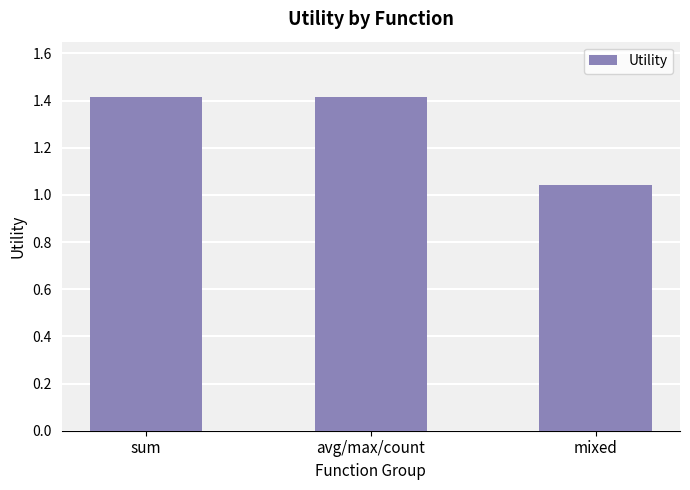

Where is the data nearest to the value 1?

mixed